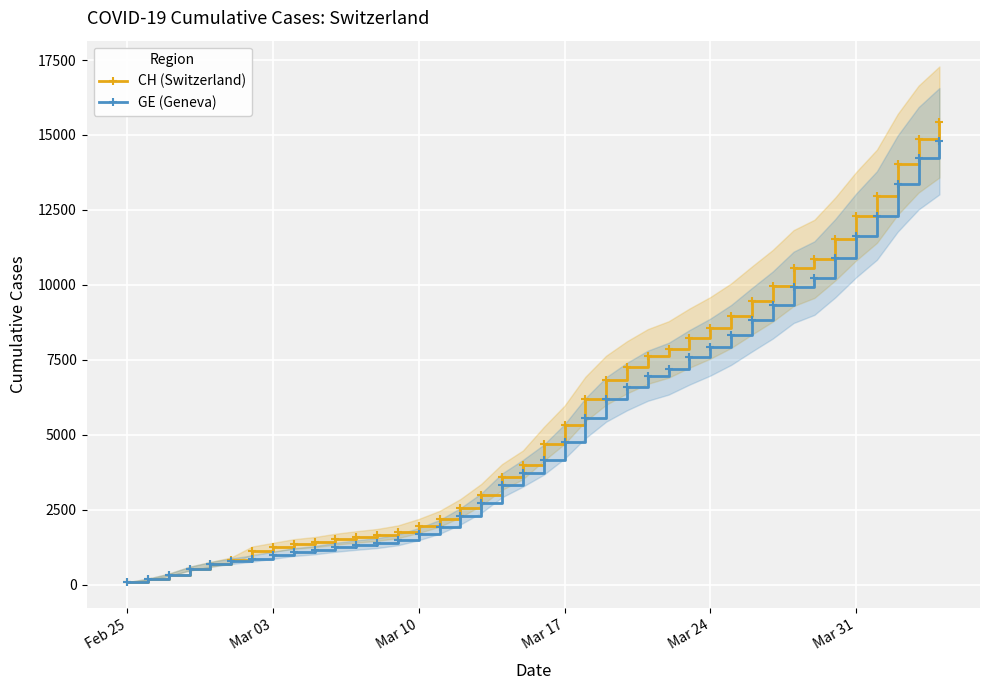

What is the difference between the maximum and minimum values in the GE (Geneva) series?

14719